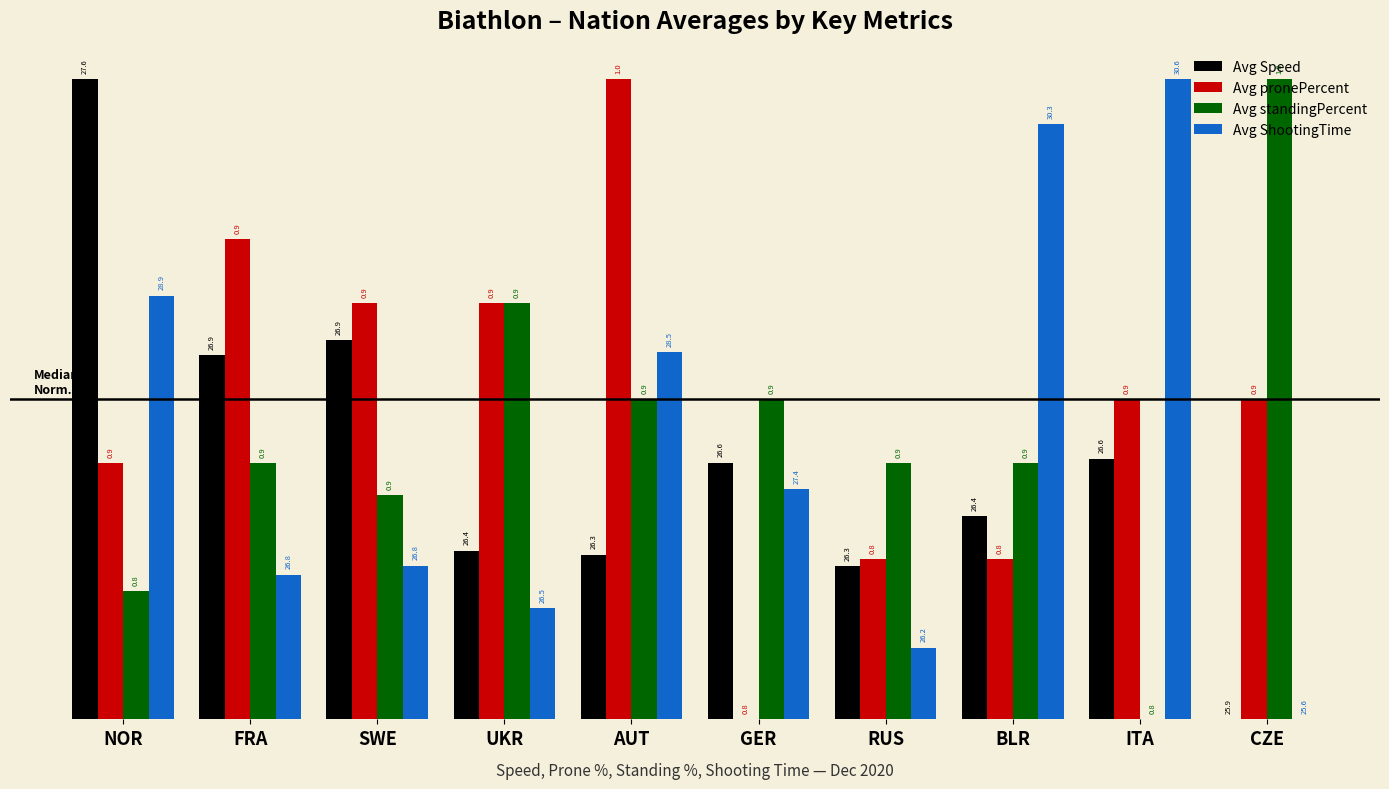

At which label is Avg pronePercent closest to 0?

GER